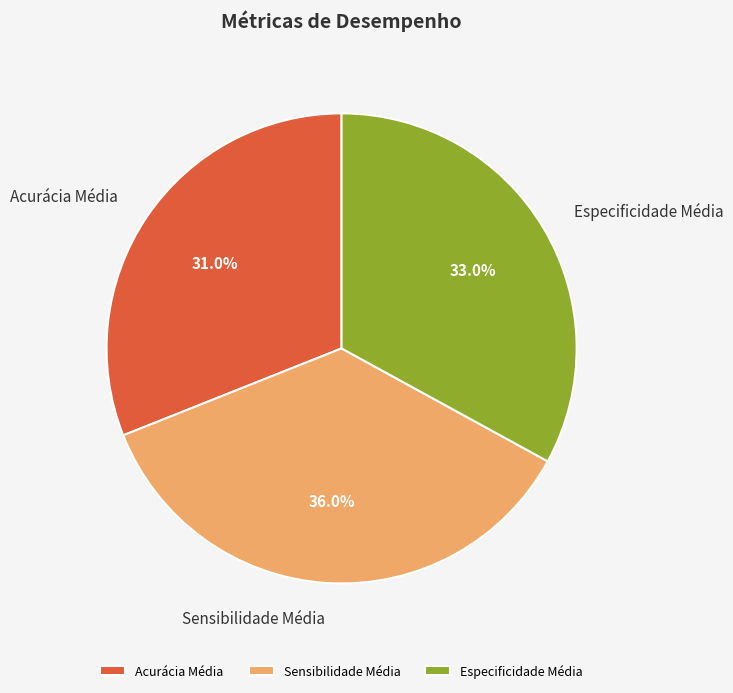

Rank the categories by value from highest to lowest.

Sensibilidade Média, Especificidade Média, Acurácia Média